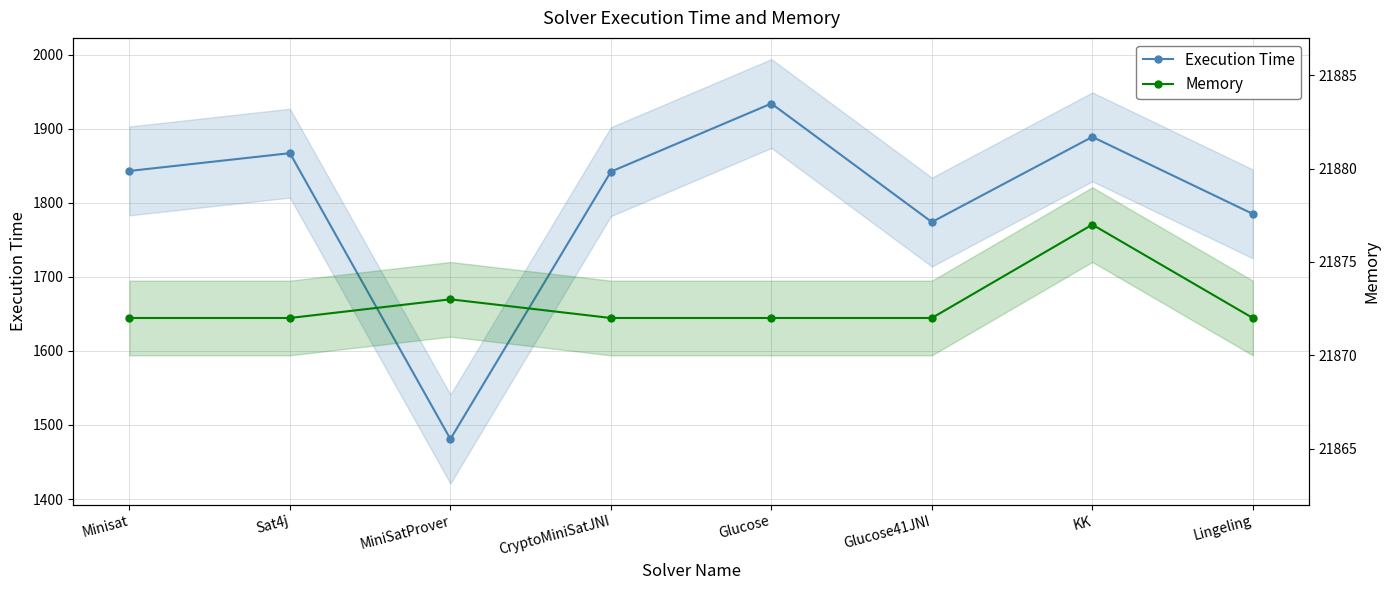

Where is the first local maximum for Memory?

MiniSatProver